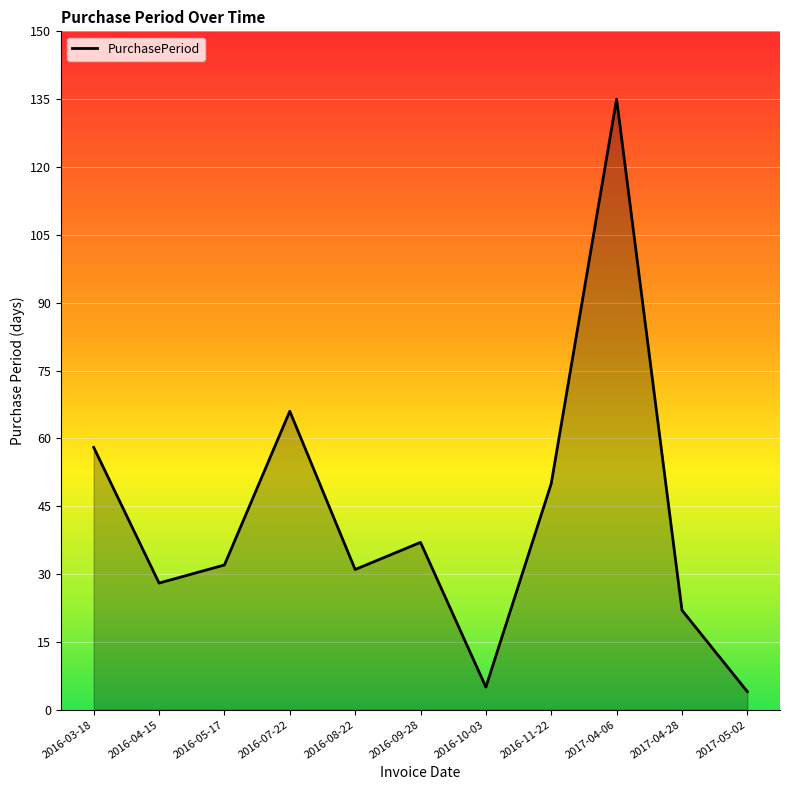

At which label does the data first exceed 32?

2016-03-18